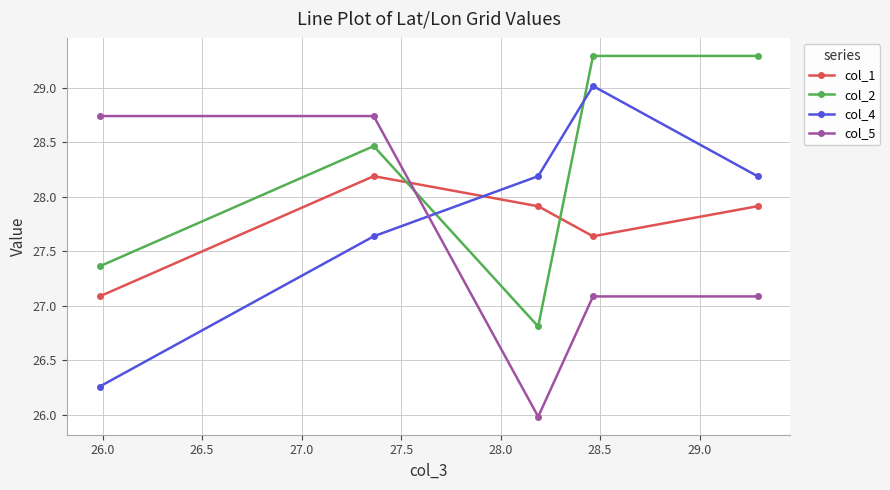

How many categories are shown in the chart?

5